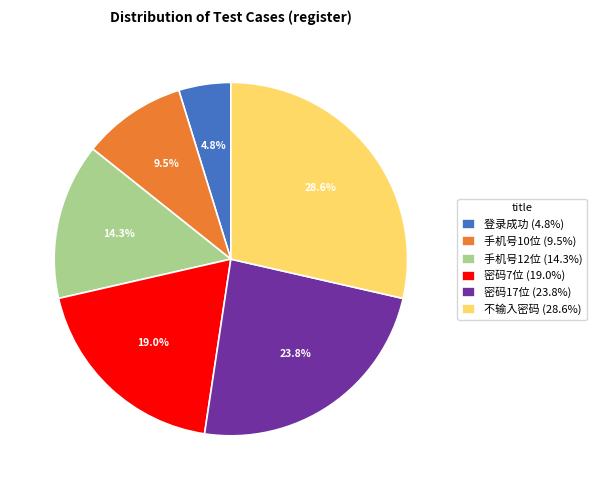

How many slices are in this pie chart?

6